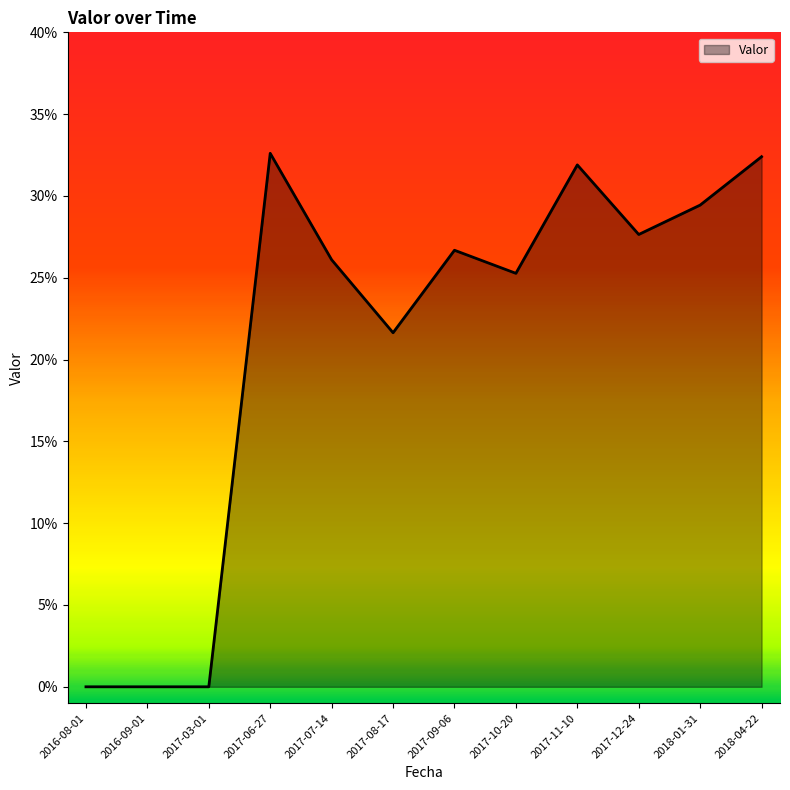

The value at 2016-09-01 is 0.1. True or false?

False